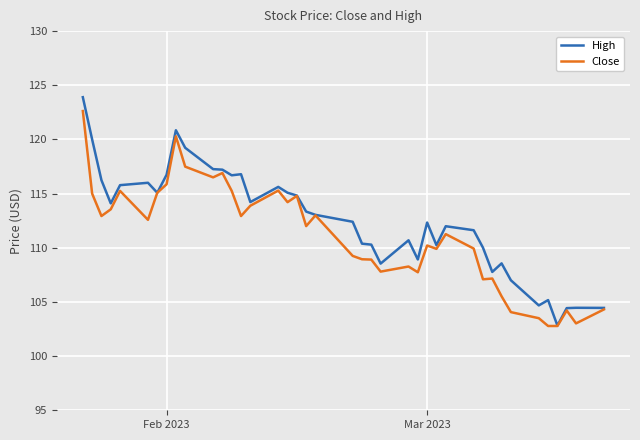

List the series in order of their overall mean, highest first.

High, Close